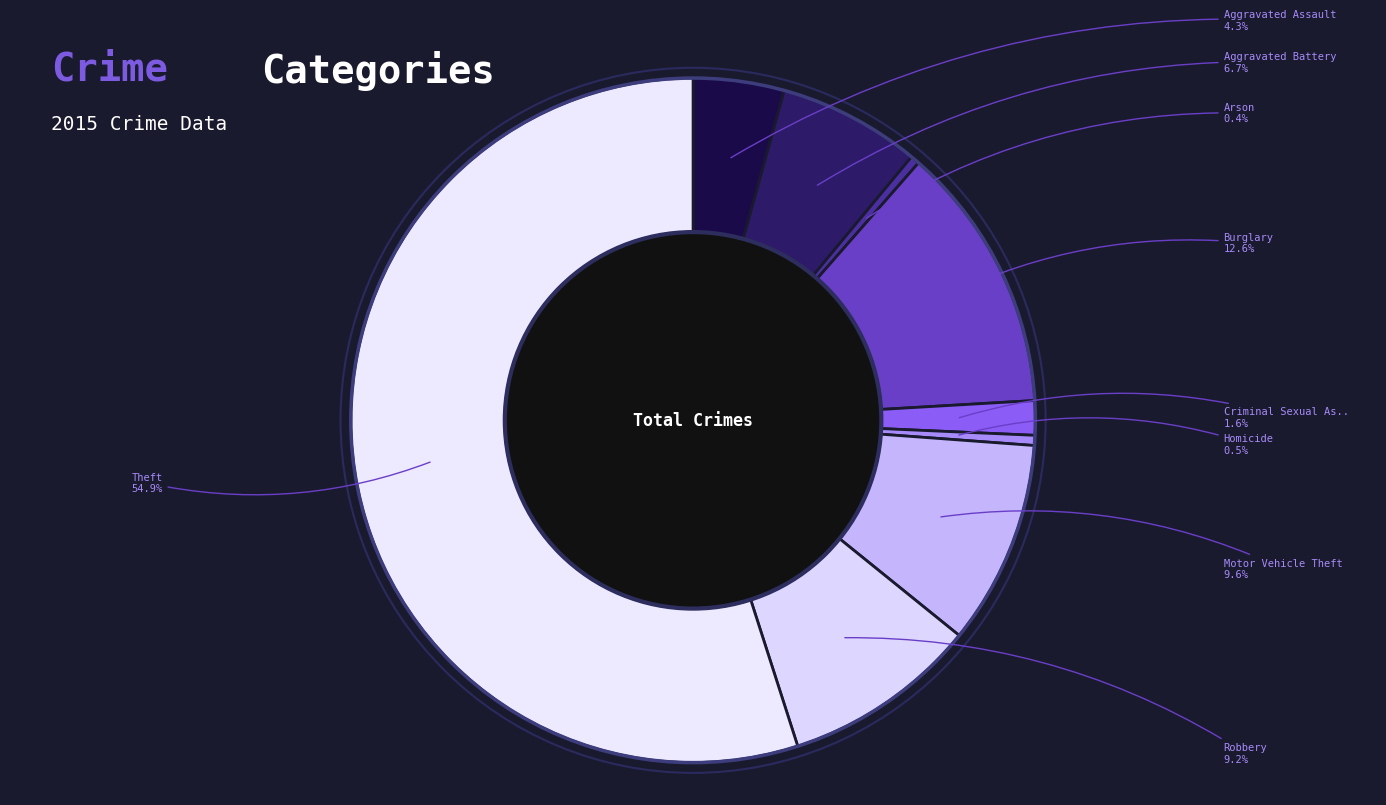

Which slice is the smallest?

Arson